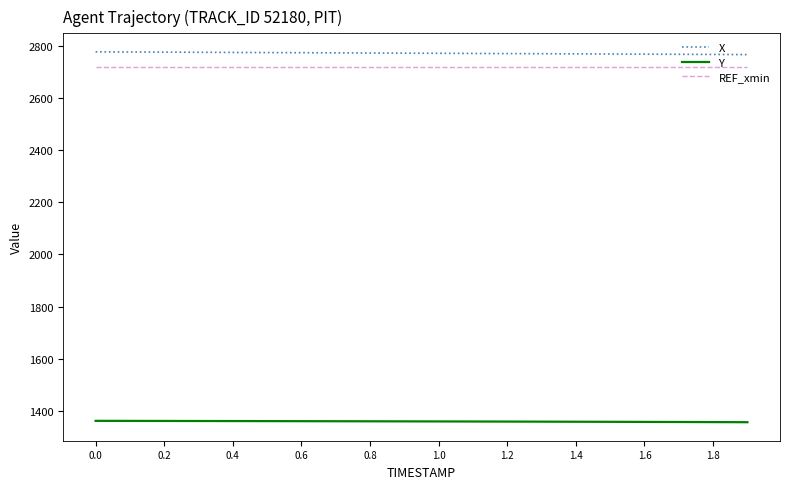

What is the highest value of the X series?

2776.4